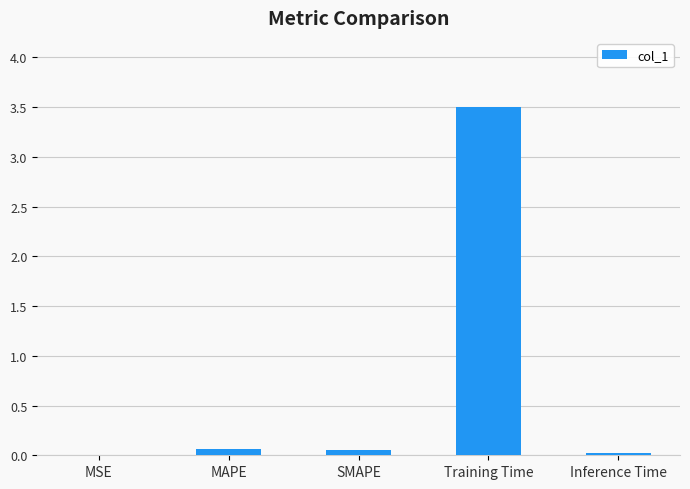

What is the average value?

0.7